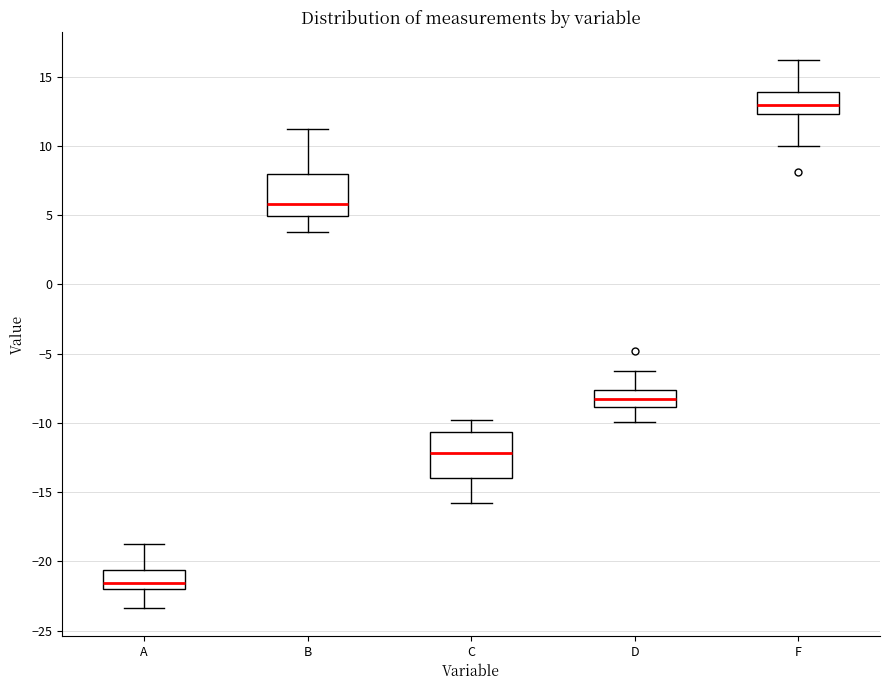

Reading left to right, transcribe this box plot: for each box, give where its median line is, the range the box spans, and where its two whiskers end, as read against the y-axis. The values are not printed on the chart, so give them approximately, as read against the axis.

A: median -21.5, box -22.0 to -20.5, whiskers -23.5 to -19.0
B: median 6.0, box 5.0 to 8.0, whiskers 4.0 to 11.0
C: median -12.0, box -14.0 to -10.5, whiskers -16.0 to -10.0
D: median -8.0, box -9.0 to -7.5, whiskers -10.0 to -6.5
F: median 13.0, box 12.5 to 14.0, whiskers 10.0 to 16.0